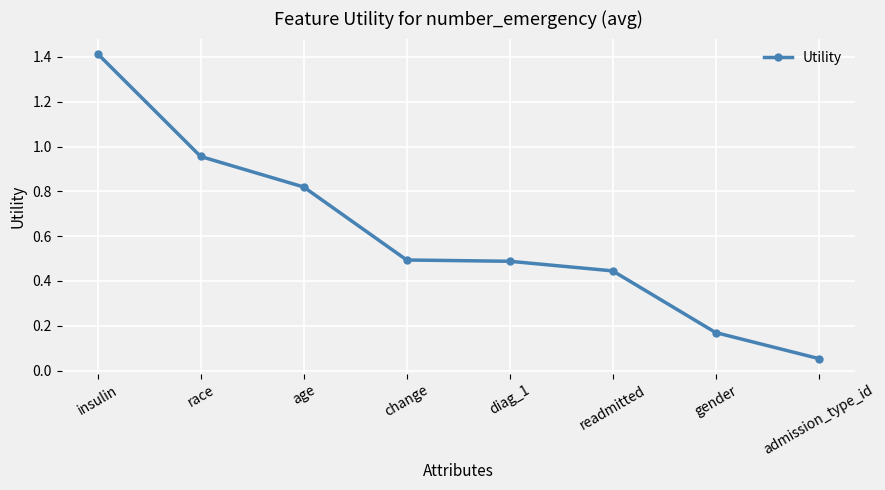

Where is the data nearest to the value 0?

admission_type_id